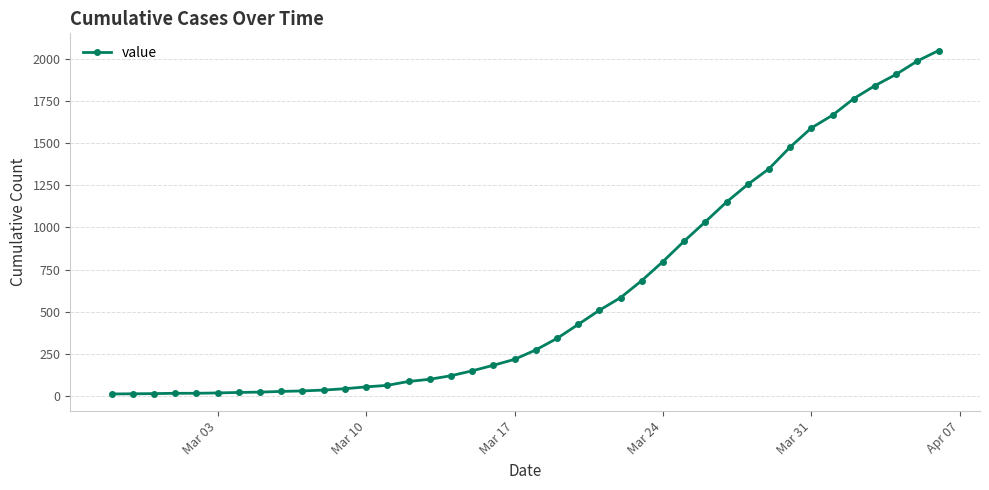

What is the greatest value displayed?

2049